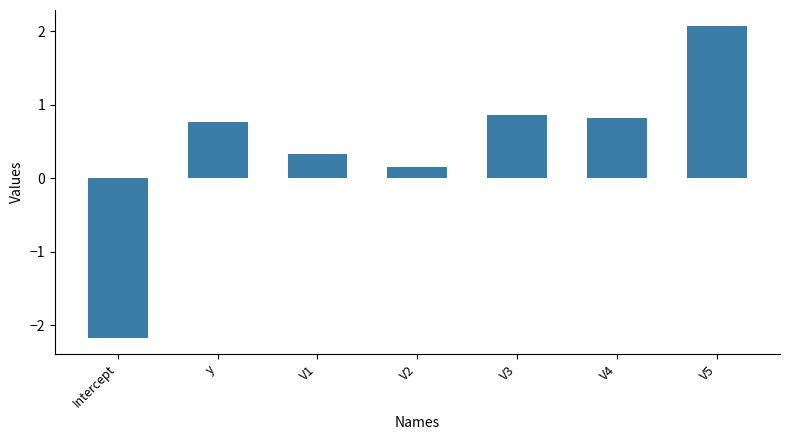

What is the label of the 2nd bar from the left?

y